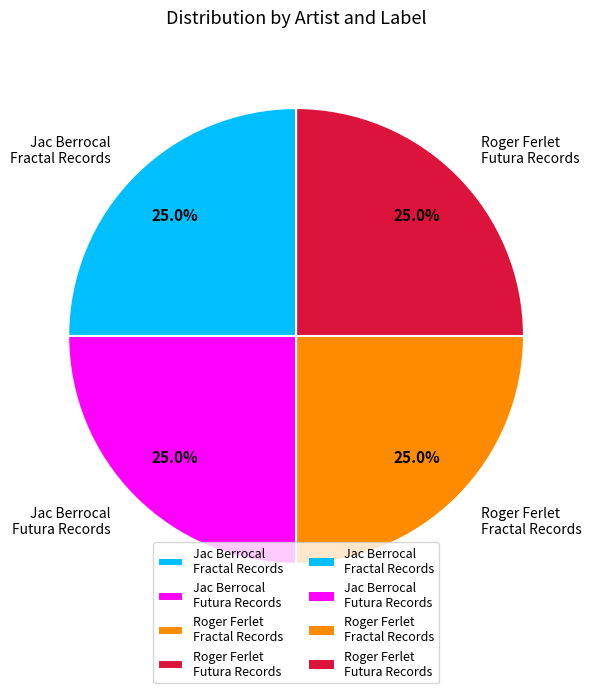

Combined, what portion of the pie is Jac Berrocal Futura Records and Jac Berrocal Fractal Records?

50.0%